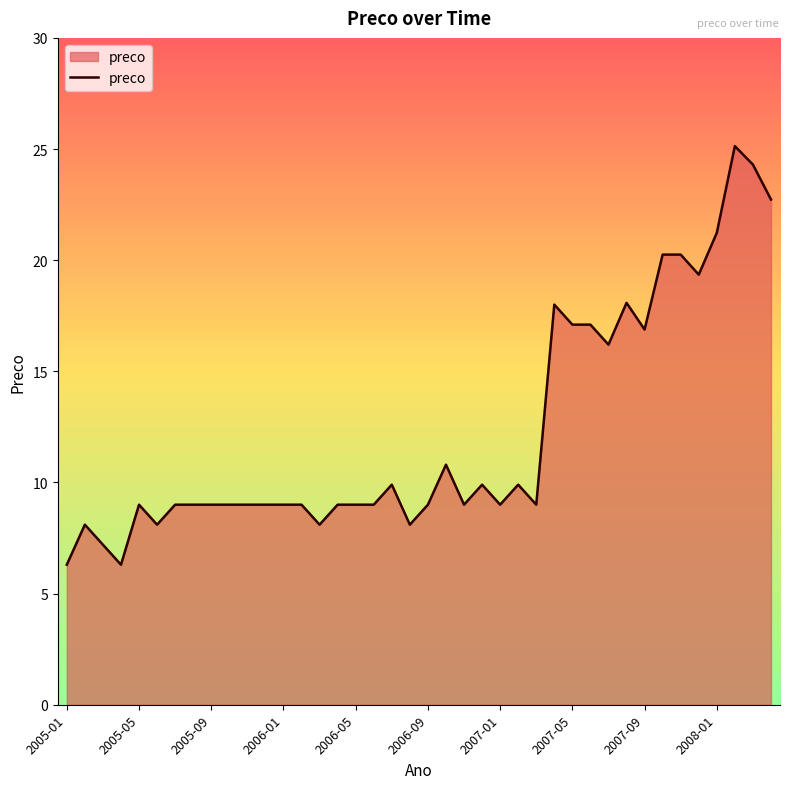

What is the greatest value displayed?

25.1